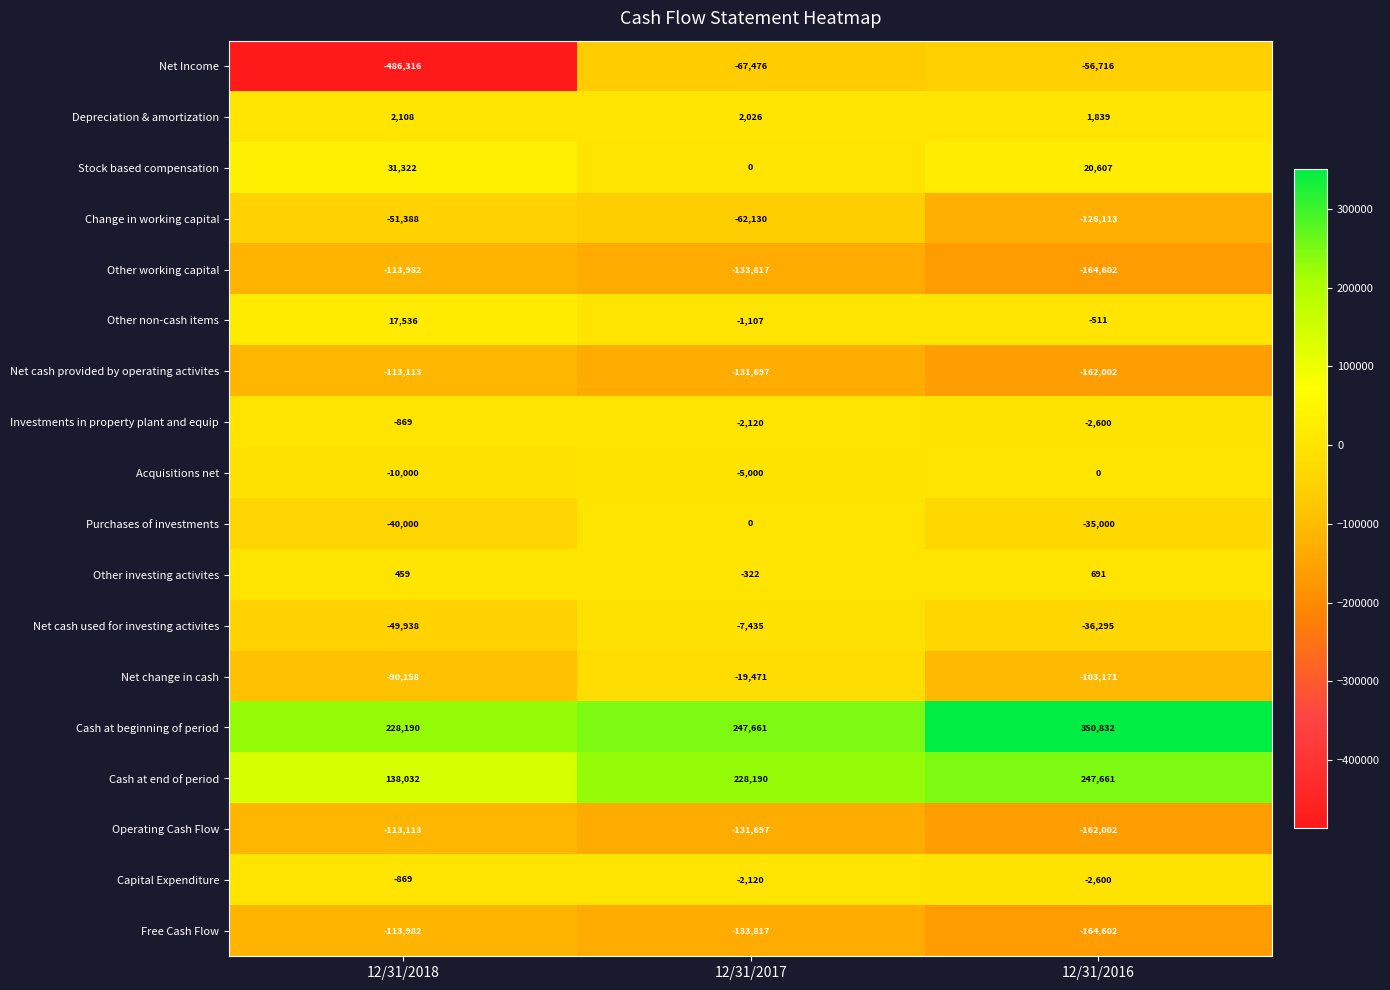

What is the sum of the Net Income values at 12/31/2017 and 12/31/2018?

-553792